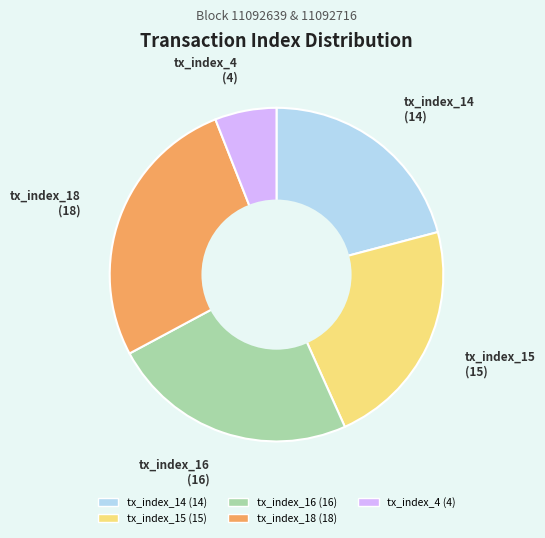

Approximately how many times larger is the value at tx_index_14 compared to tx_index_16?

0.9